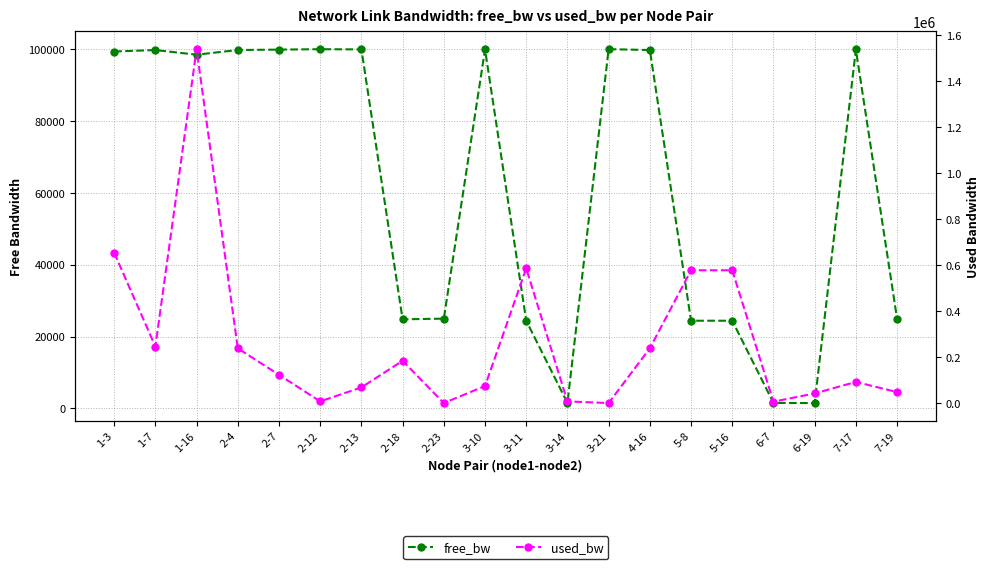

Rank the series at 3-10 from lowest to highest value.

used_bw, free_bw